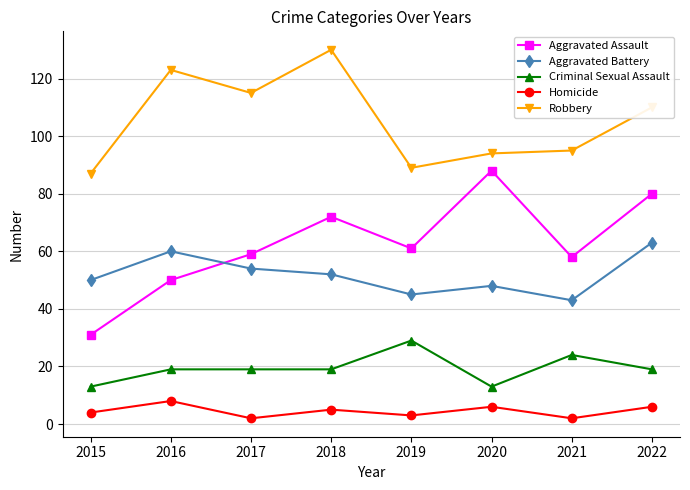

What is the sum of all Criminal Sexual Assault values?

155